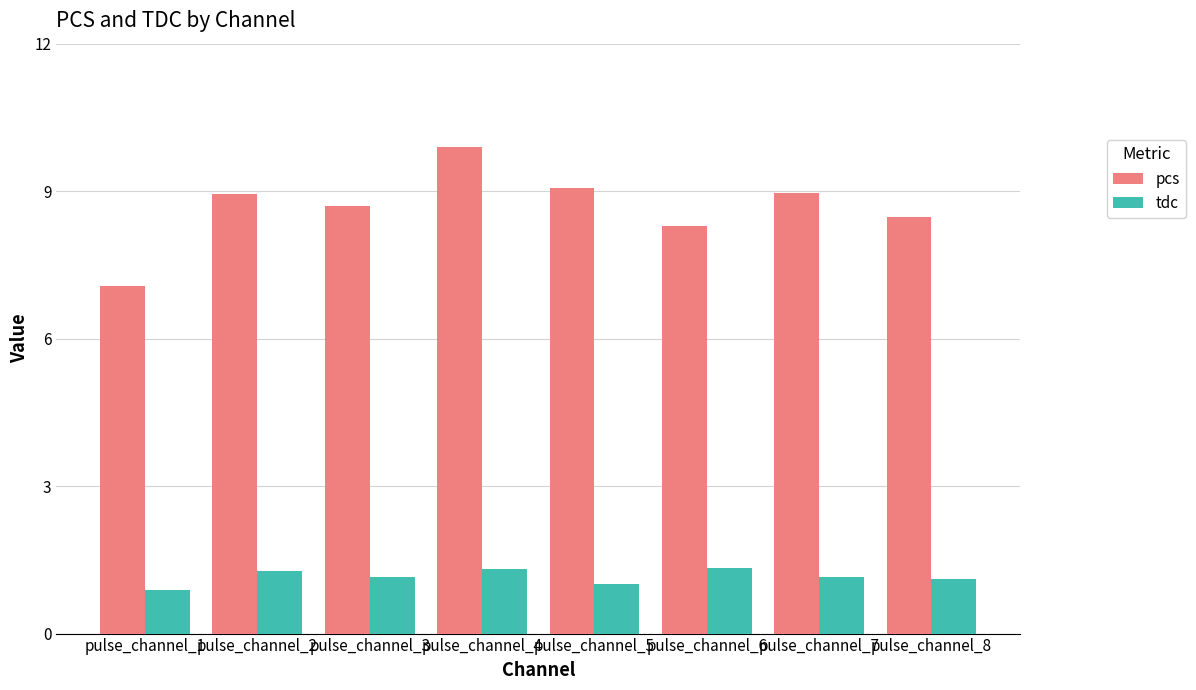

What is the value of the pcs bar at the 6th from the left?

8.3